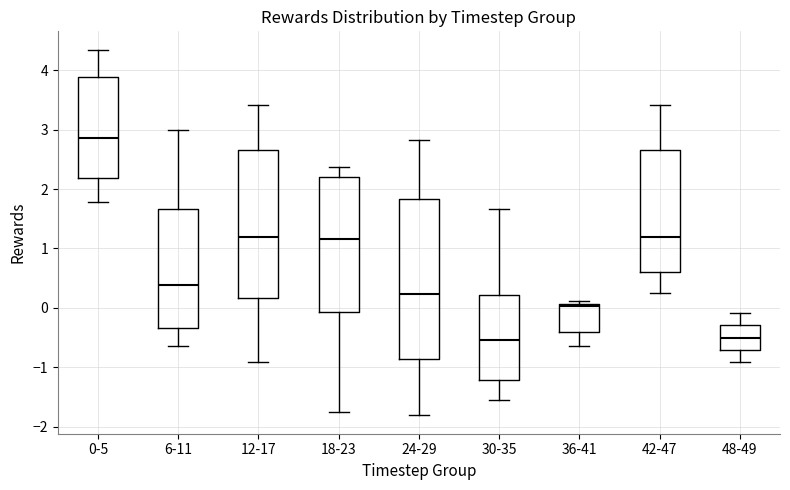

Reading left to right, read every box against the y-axis: the position of its median line, the range the box covers, and the ends of its whiskers. The values are not printed on the chart, so give them approximately, as read against the axis.

0-5: median 2.9, box 2.2 to 3.9, whiskers 1.8 to 4.3
6-11: median 0.4, box -0.3 to 1.7, whiskers -0.6 to 3.0
12-17: median 1.2, box 0.2 to 2.7, whiskers -0.9 to 3.4
18-23: median 1.2, box -0.1 to 2.2, whiskers -1.8 to 2.4
24-29: median 0.2, box -0.9 to 1.8, whiskers -1.8 to 2.8
30-35: median -0.5, box -1.2 to 0.2, whiskers -1.6 to 1.7
36-41: median 0.0, box -0.4 to 0.1, whiskers -0.6 to 0.1 (just above the box's upper edge)
42-47: median 1.2, box 0.6 to 2.7, whiskers 0.3 to 3.4
48-49: median -0.5, box -0.7 to -0.3, whiskers -0.9 to -0.1